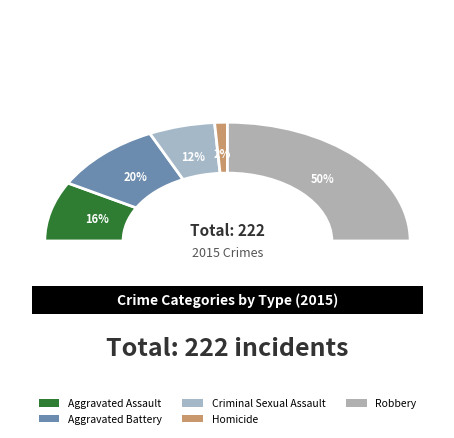

True or false: Homicide accounts for 2% of the total.

True